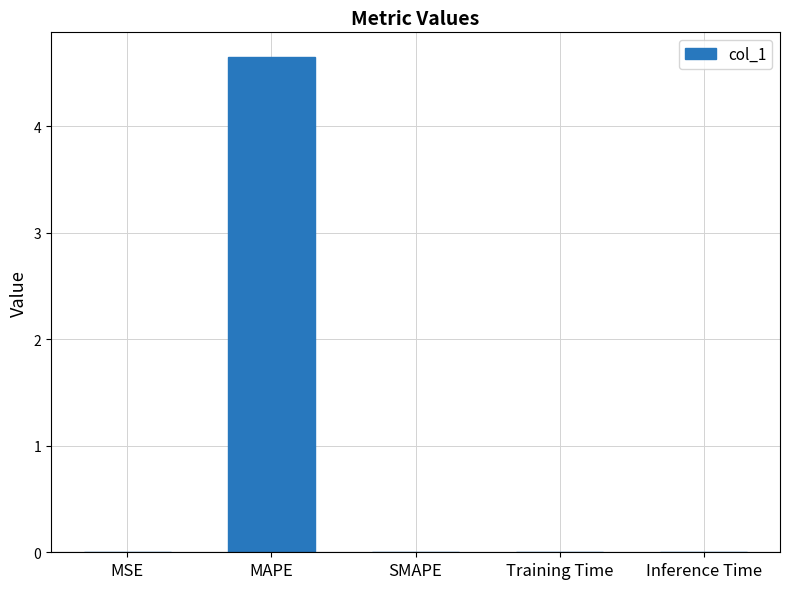

True or false: the data shows 0.0 at Training Time.

True